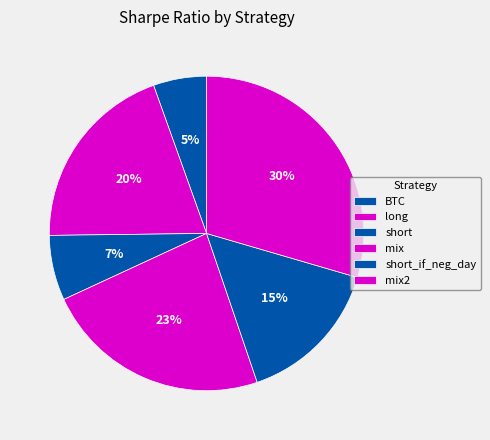

To the nearest percent, what percentage of the pie is short_if_neg_day?

15%